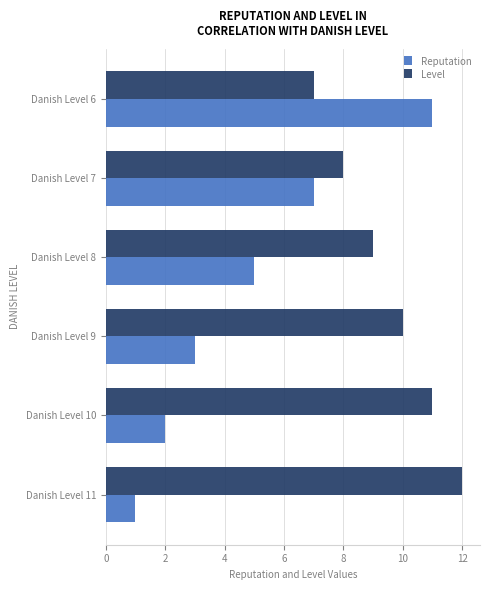

The value of Level at Danish Level 8 is 9. True or false?

True